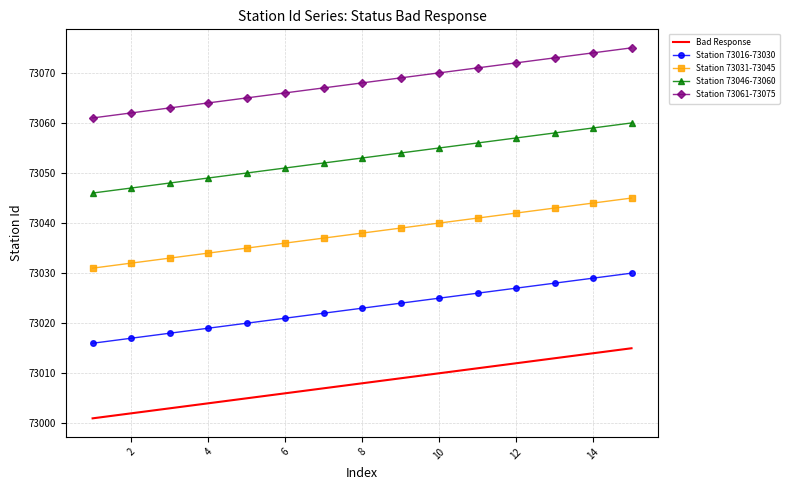

List the series in order of their overall mean, lowest first.

Bad Response, Station 73016-73030, Station 73031-73045, Station 73046-73060, Station 73061-73075